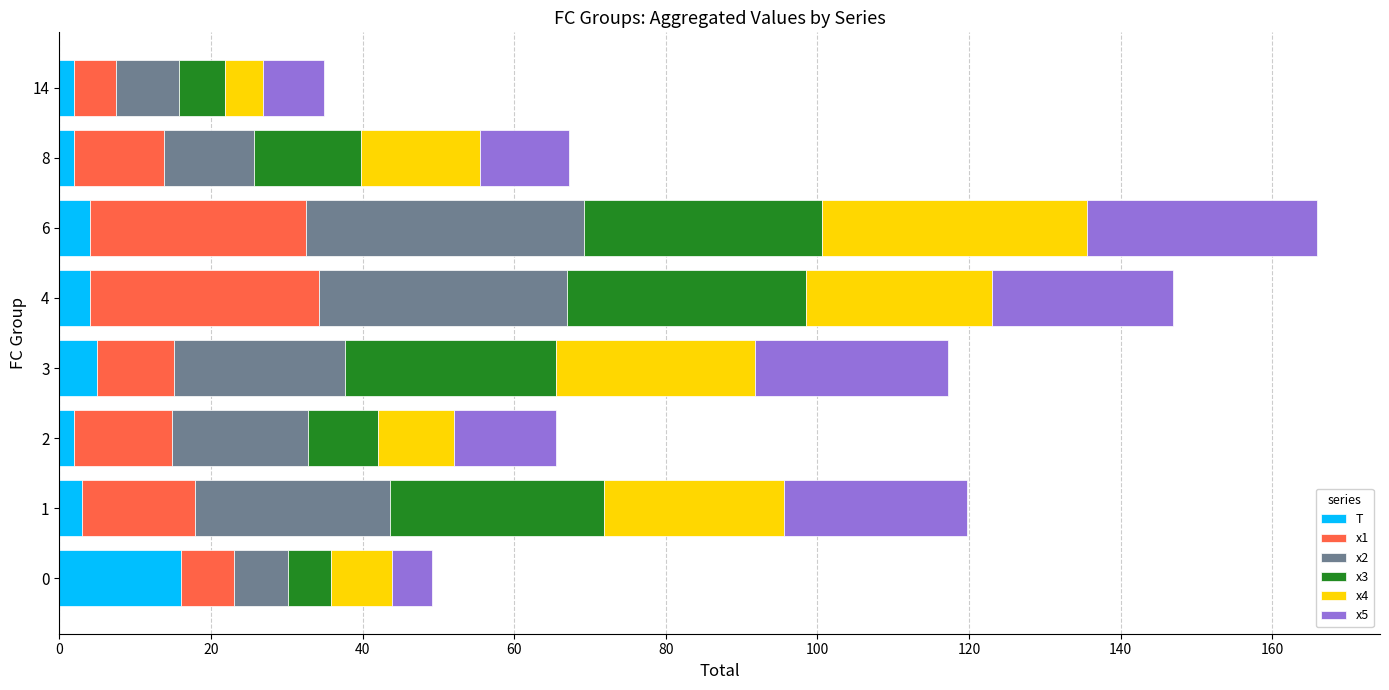

Is it true that T equals 4.0 at 4?

True